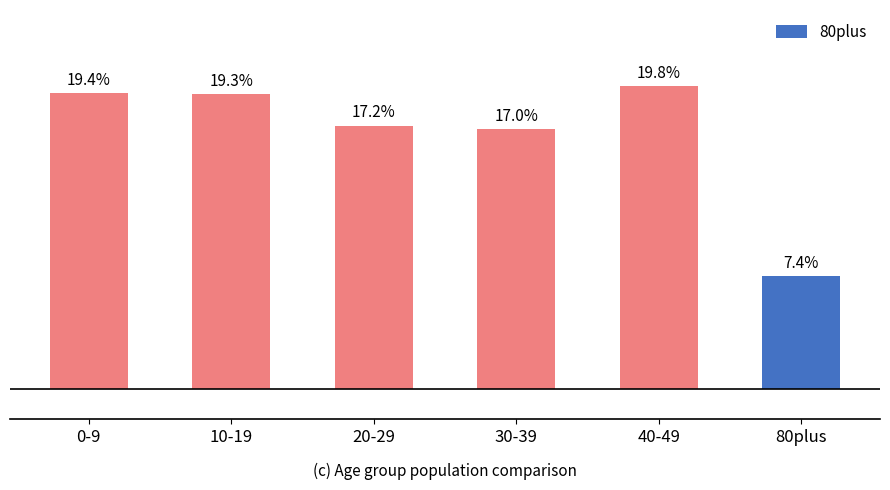

Are the bars horizontal?

No